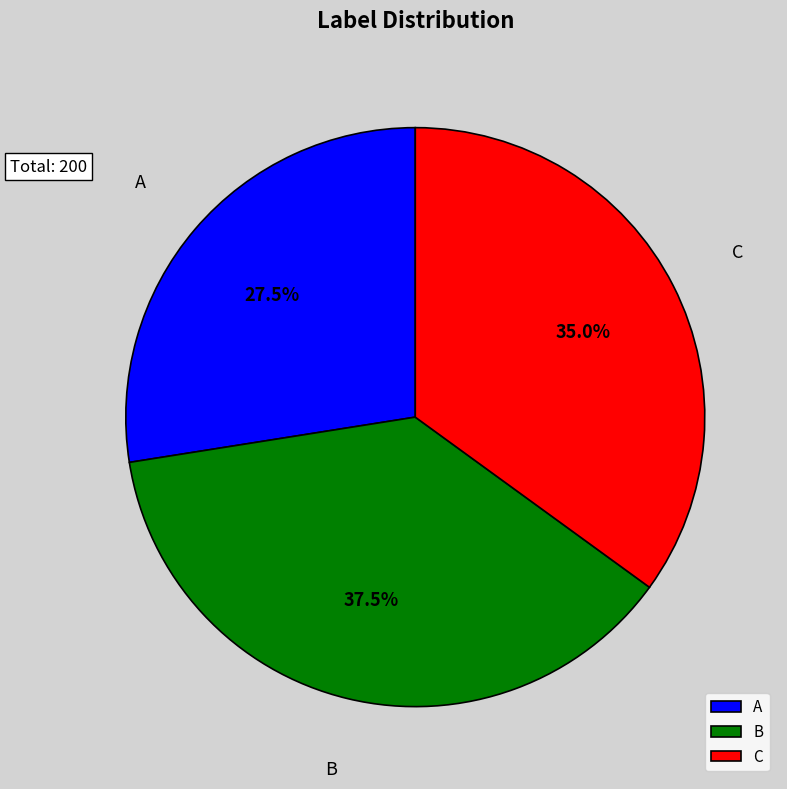

Which category has the smallest portion of the pie?

A